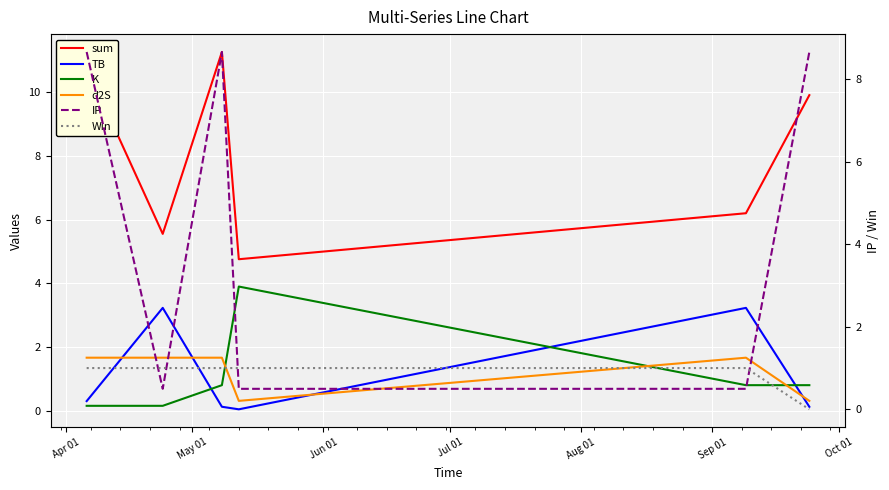

Is it true that K equals 0.8 at Sep 01?

True